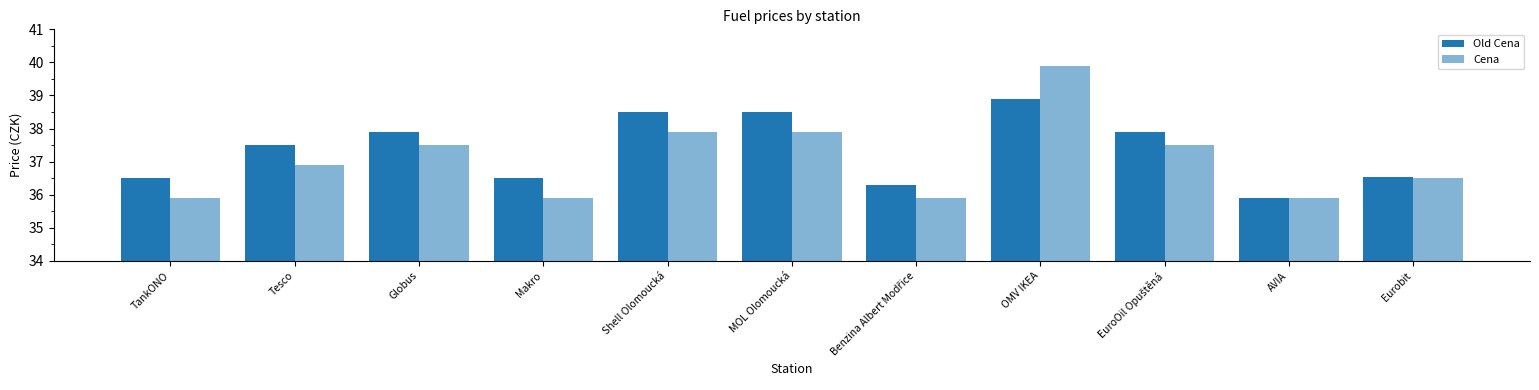

How many bars are there in each group?

2